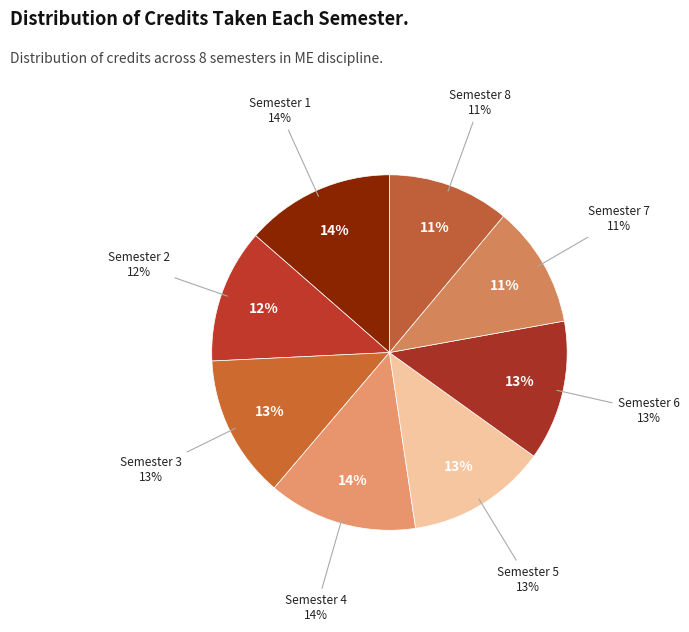

Which slice is the largest?

Semester 1